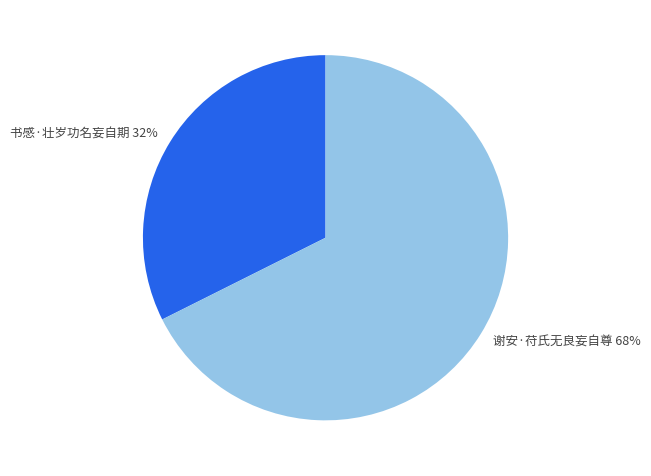

What is the smallest slice in the pie chart?

书感·壮岁功名妄自期